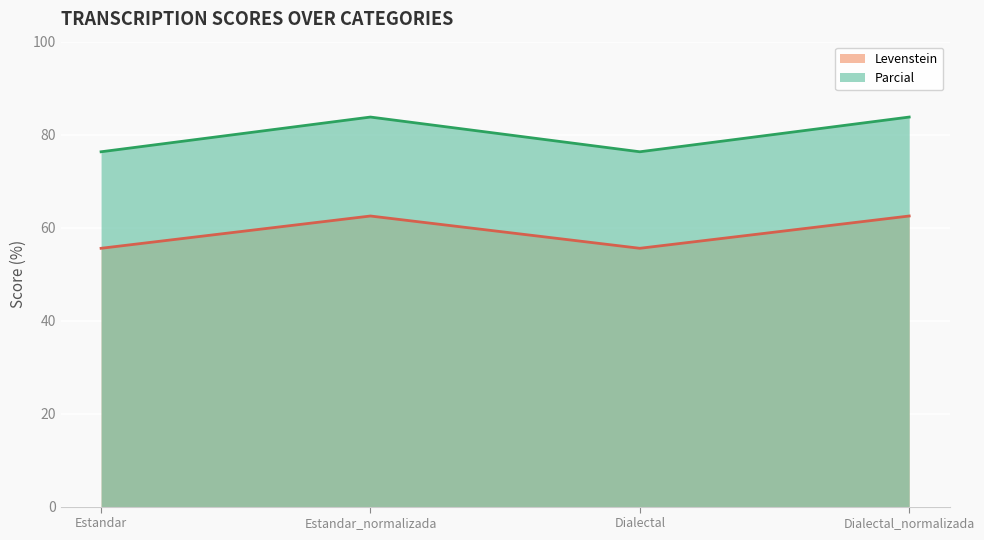

Reading left to right, what are all the values shown in this chart?

Levenstein: Estandar=55.6	Estandar_normalizada=62.5	Dialectal=55.6	Dialectal_normalizada=62.5
Parcial: Estandar=76.3	Estandar_normalizada=83.8	Dialectal=76.3	Dialectal_normalizada=83.8